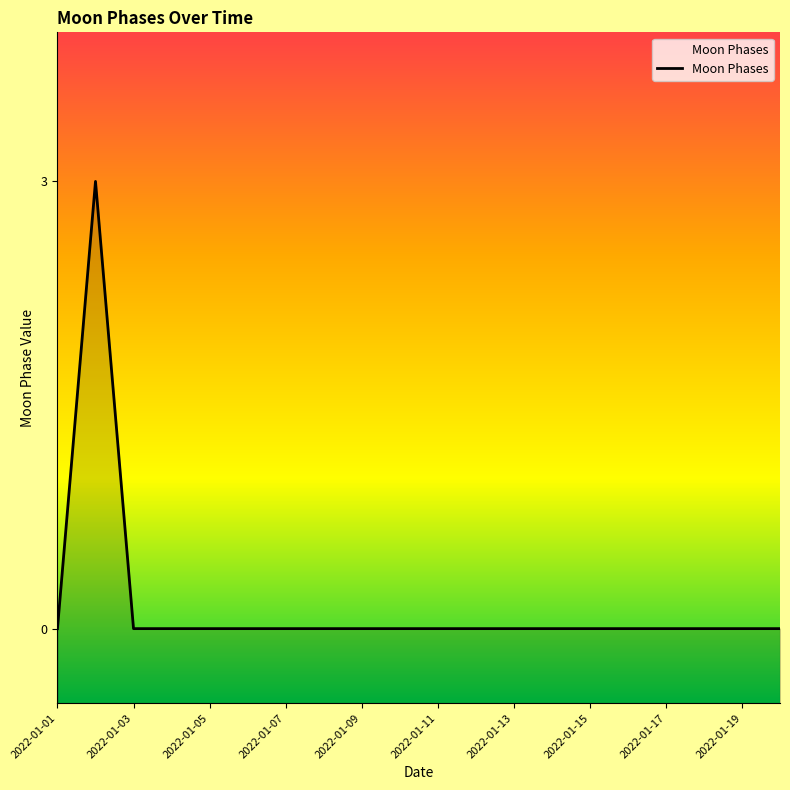

The chart shows a value of 0 at 2022-01-15. True or false?

True